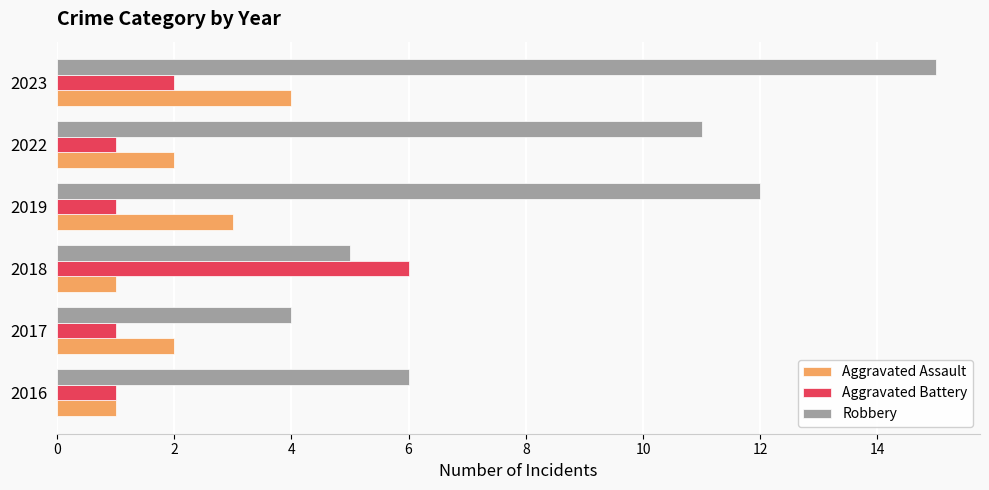

Count the number of data series in this chart.

3